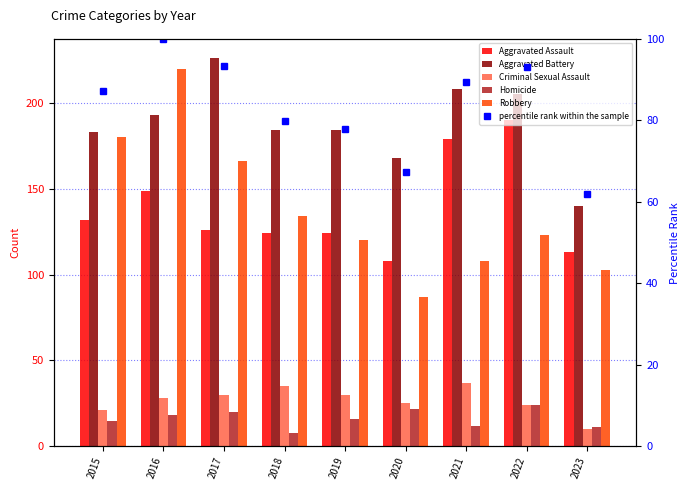

What is the difference between the percentile rank within the sample values at 2020 and 2022?

25.7